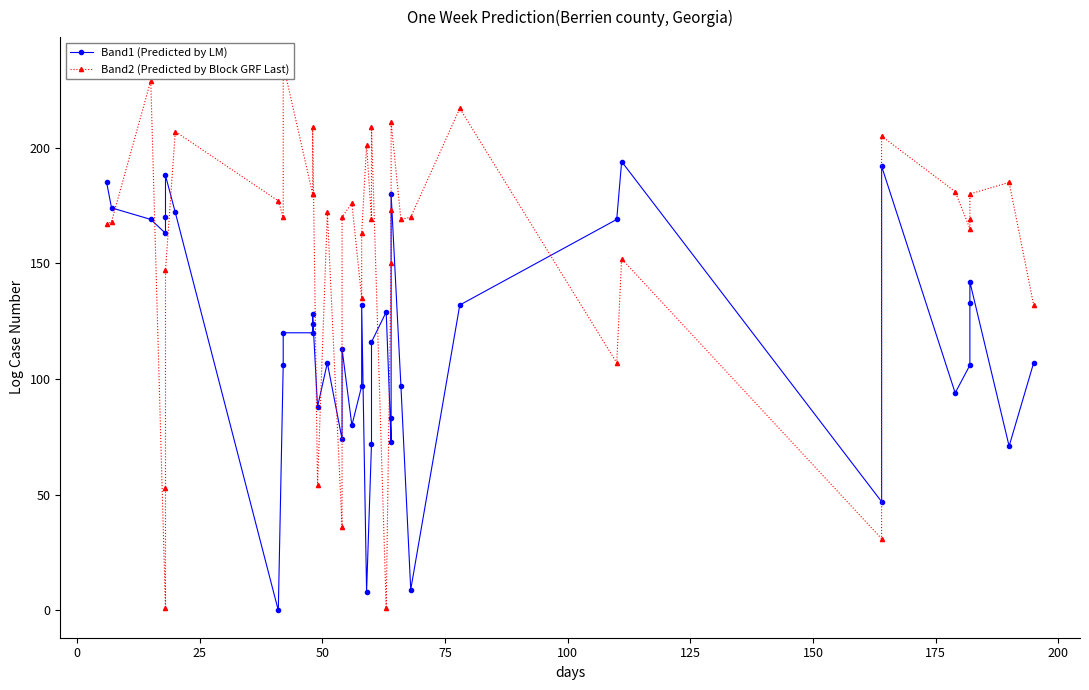

How many values in the Band2 (Predicted by Block GRF Last) series are below 170?

19